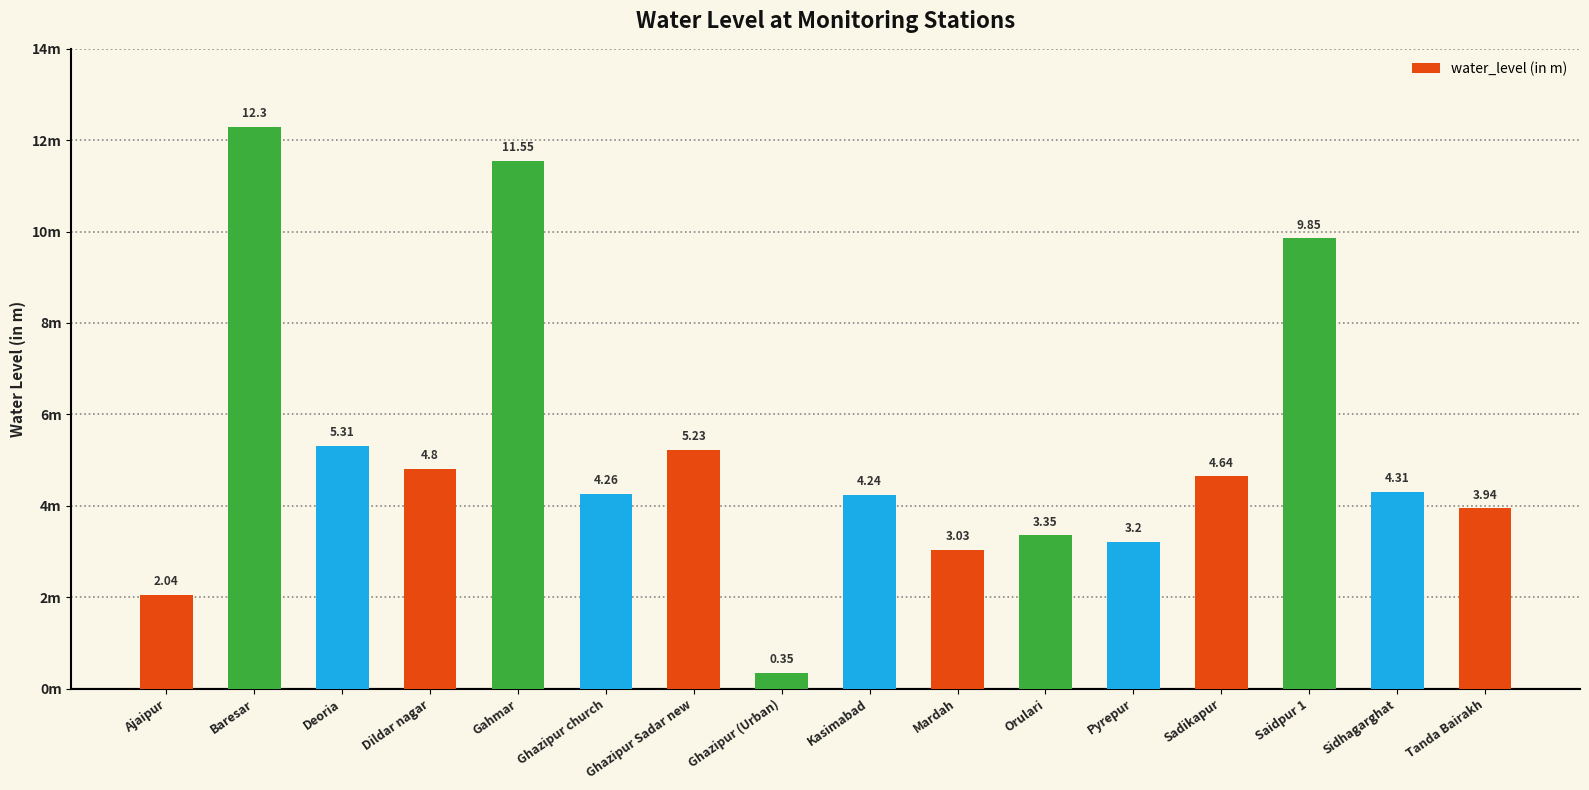

Which label corresponds to the largest value in the chart?

Baresar